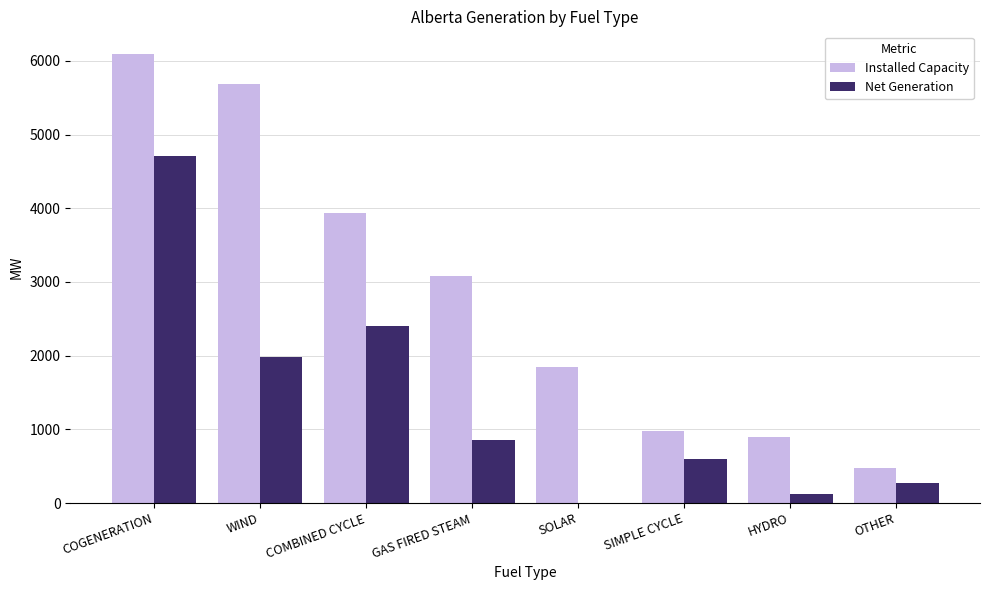

Reading left to right, extract all data points from this chart.

Installed Capacity: 6097	5684	3942	3078	1850	984	899	479
Net Generation: 4716	1987	2396	857	0	598	124	277